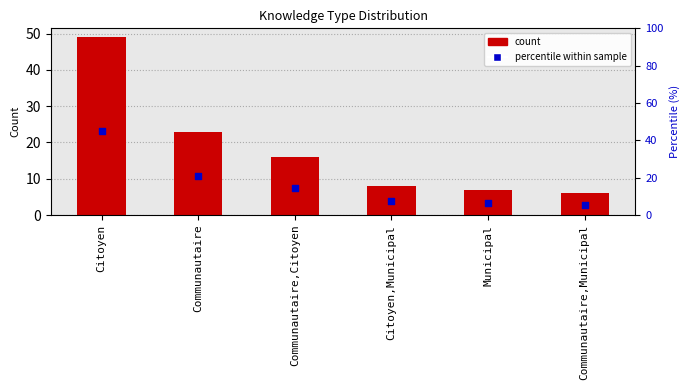

What is the total value across all series at Communautaire,Municipal?

11.5